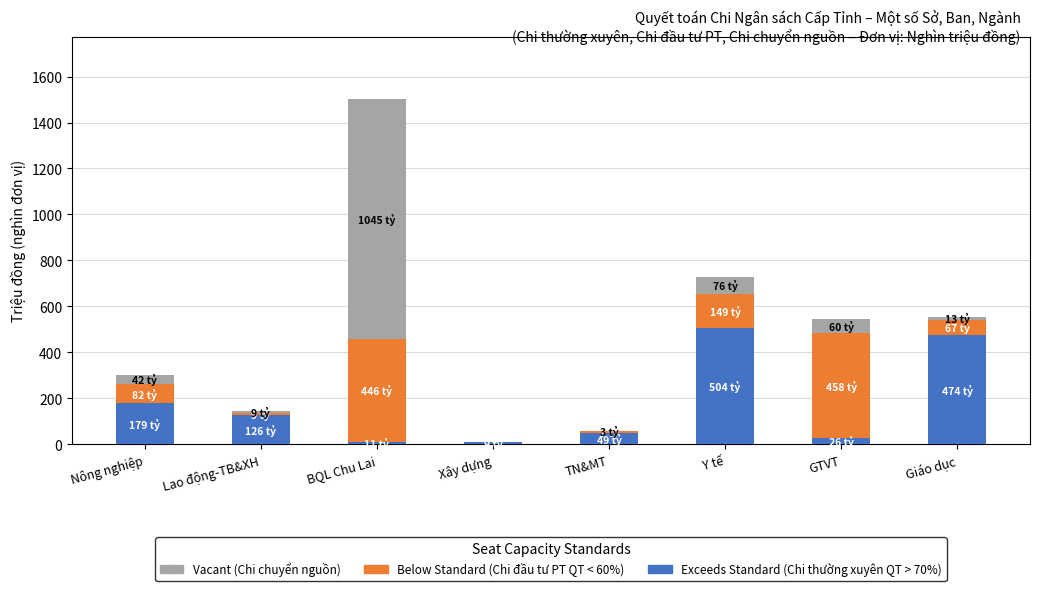

At which category is the sum across all series the highest?

BQL Chu Lai